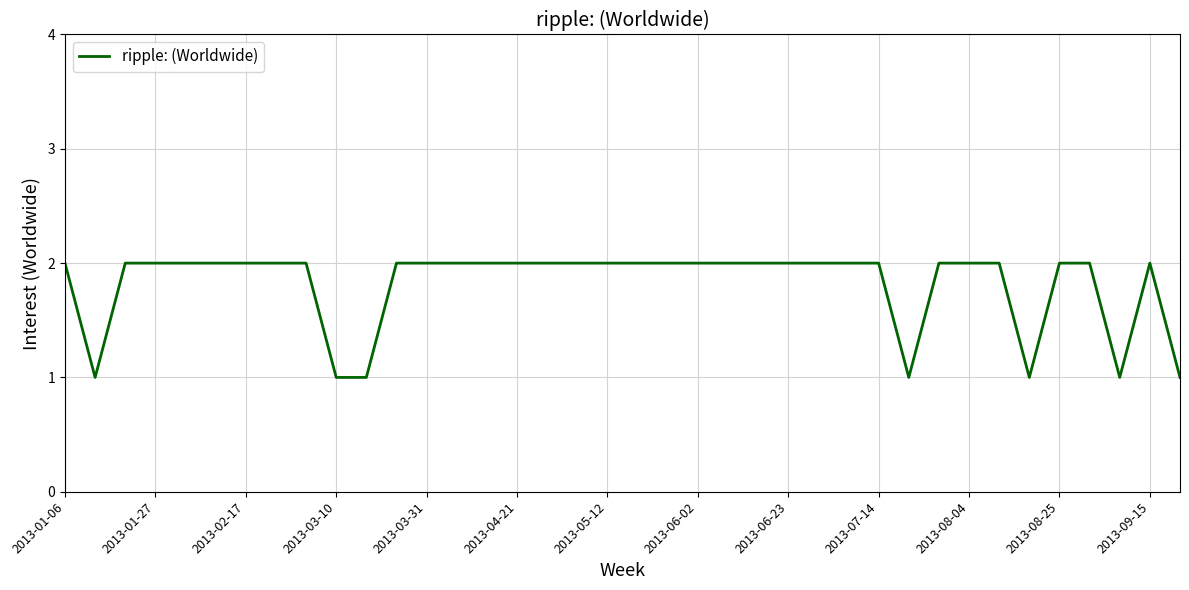

What is the difference between the maximum and second lowest values?

1